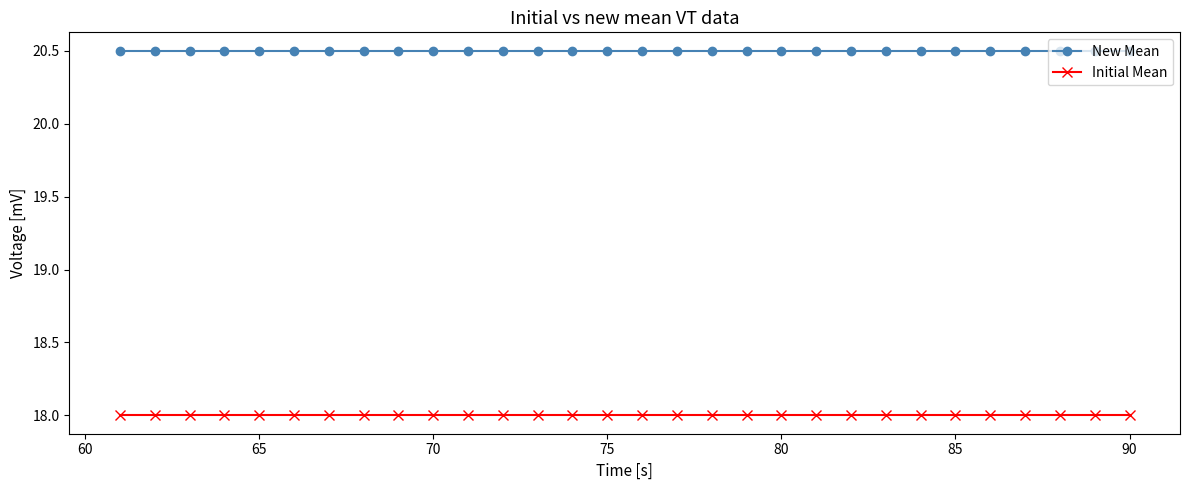

Rank the series by their maximum value, from highest to lowest.

New Mean, Initial Mean